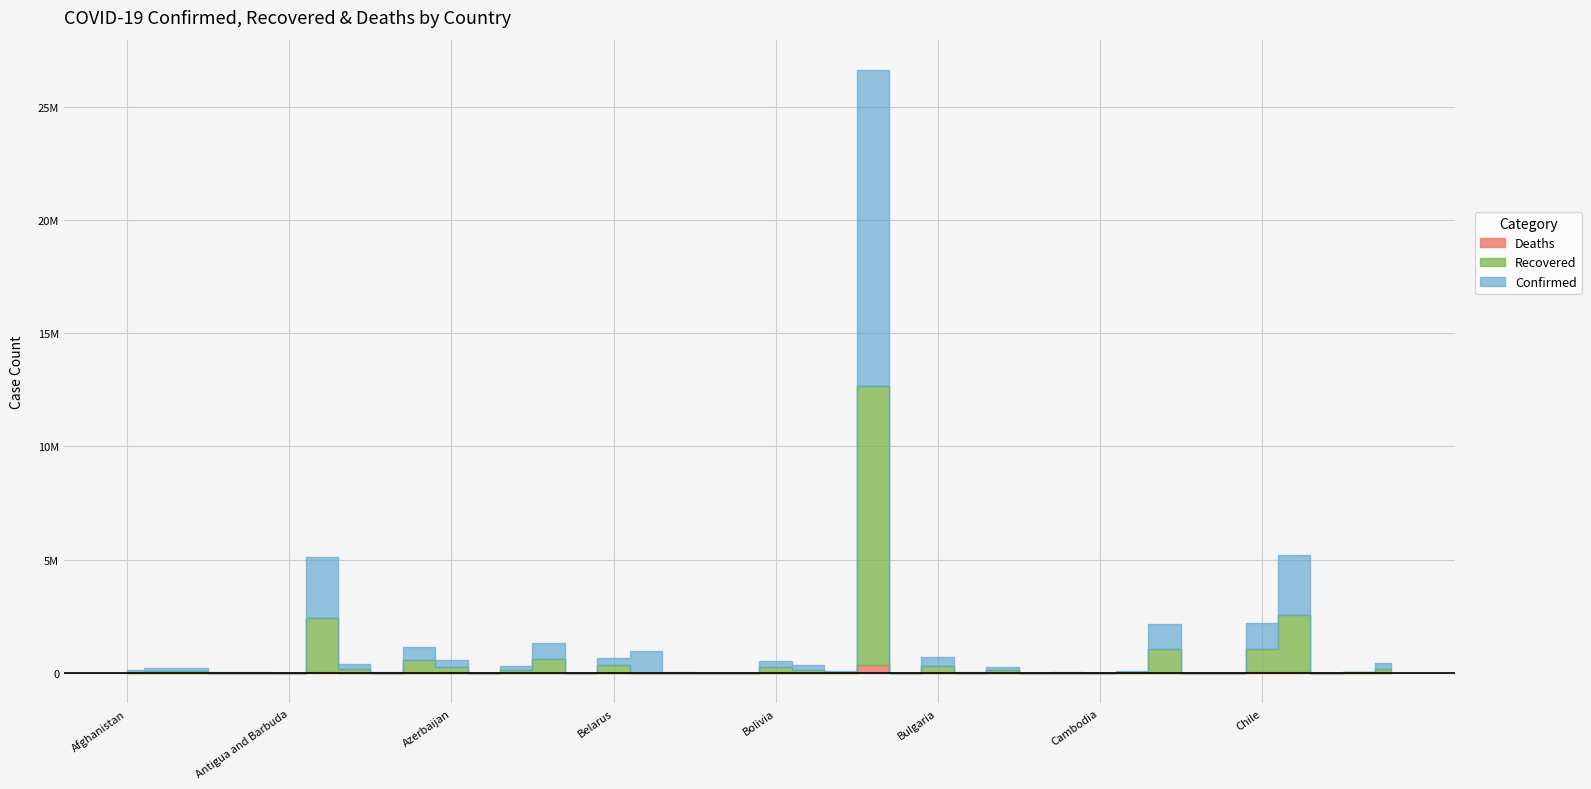

Where does the Recovered series first go above 39493?

Afghanistan